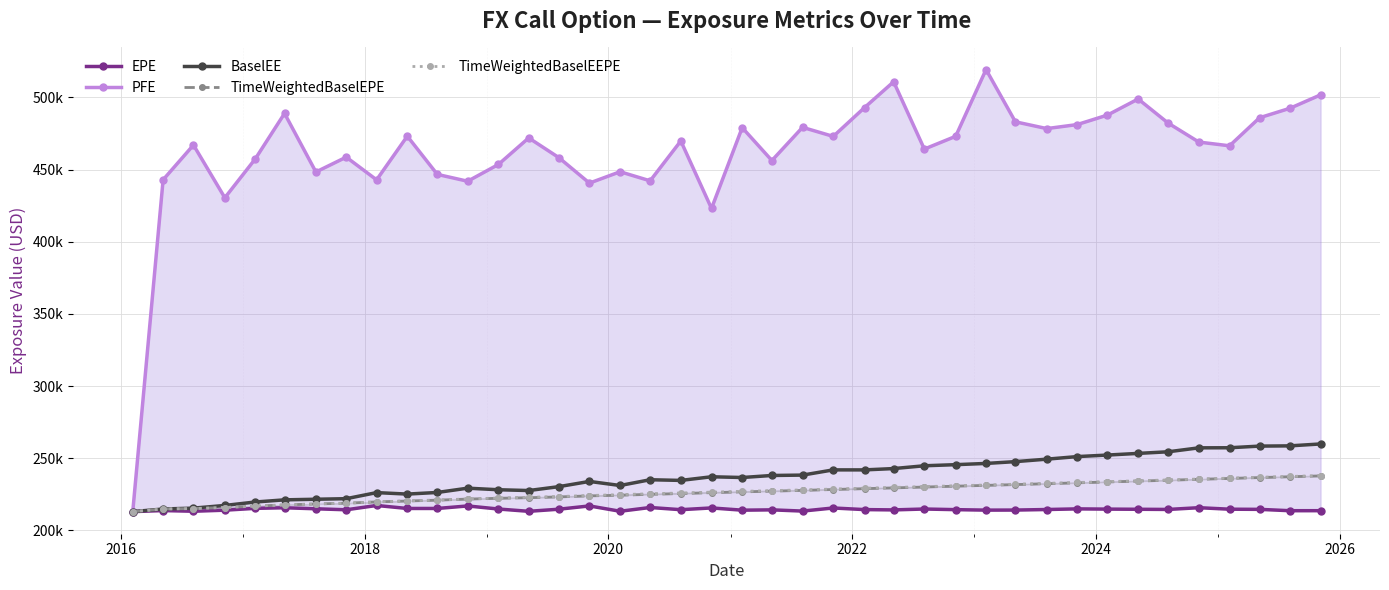

Which series has the largest range (max minus min)?

PFE